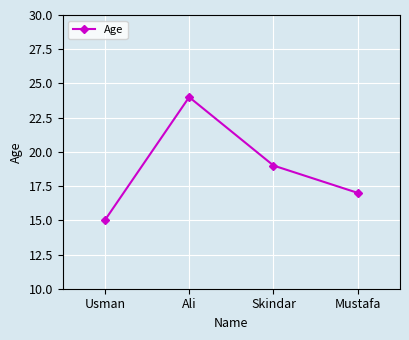

Reading left to right, transcribe all the data shown in this chart.

Usman=15	Ali=24	Skindar=19	Mustafa=17